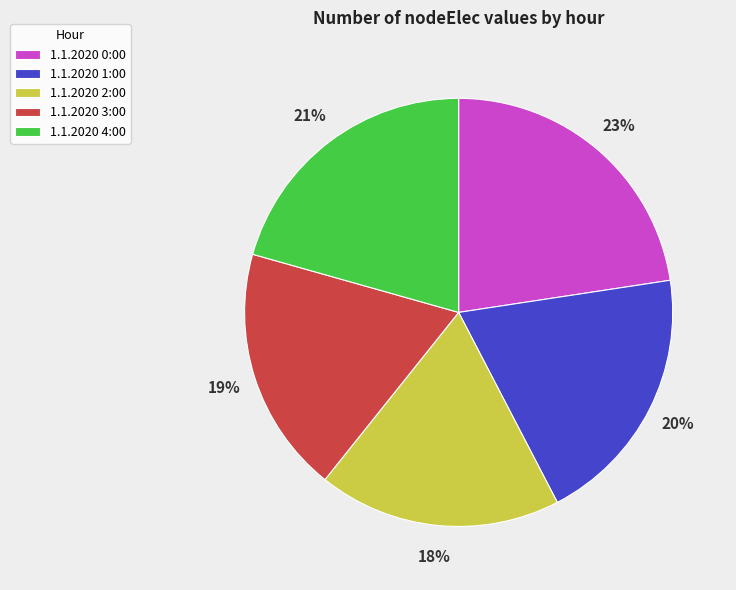

To the nearest percent, what is the difference between the 1.1.2020 0:00 and 1.1.2020 4:00 slice percentages?

2%